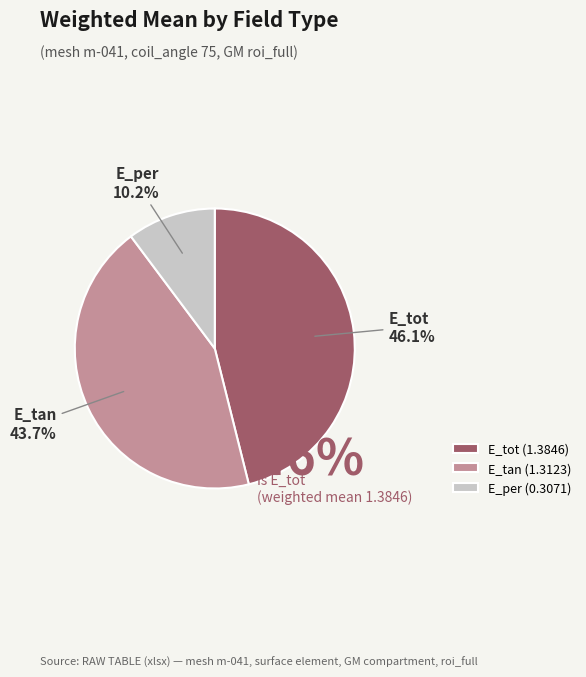

Does E_tan represent more than half of the total?

No